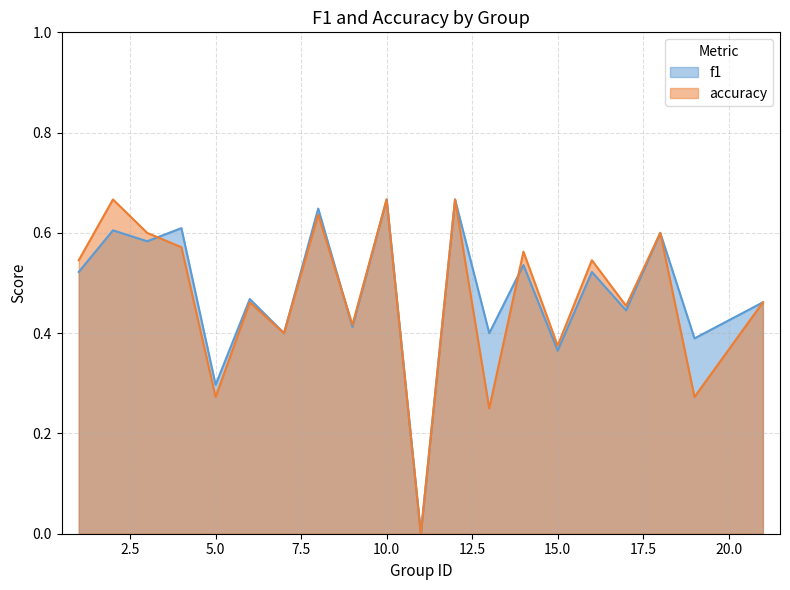

How many data points in f1 are above 0?

19